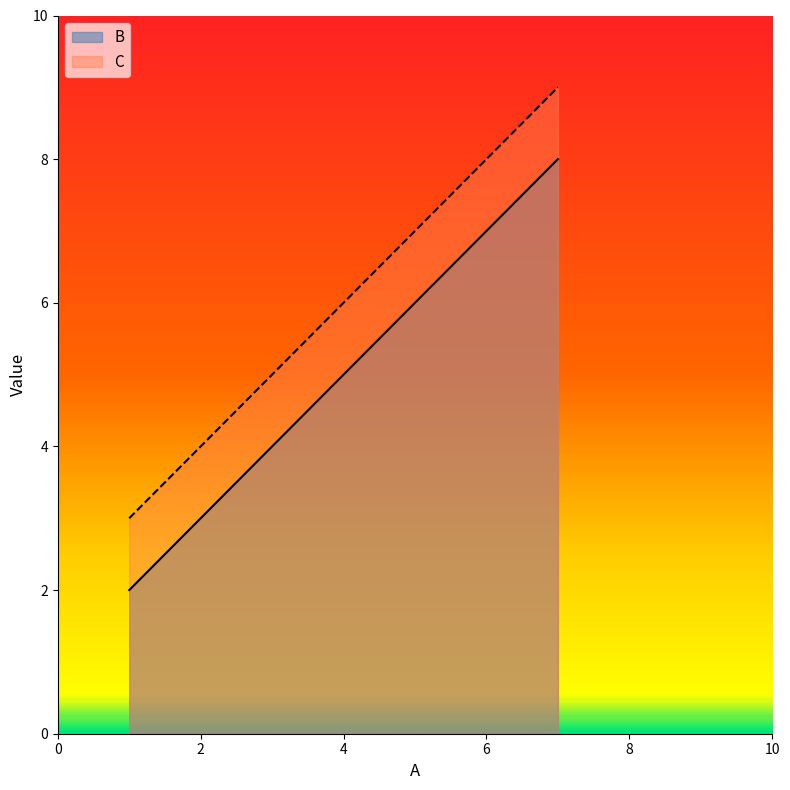

How many distinct data groups are displayed?

2